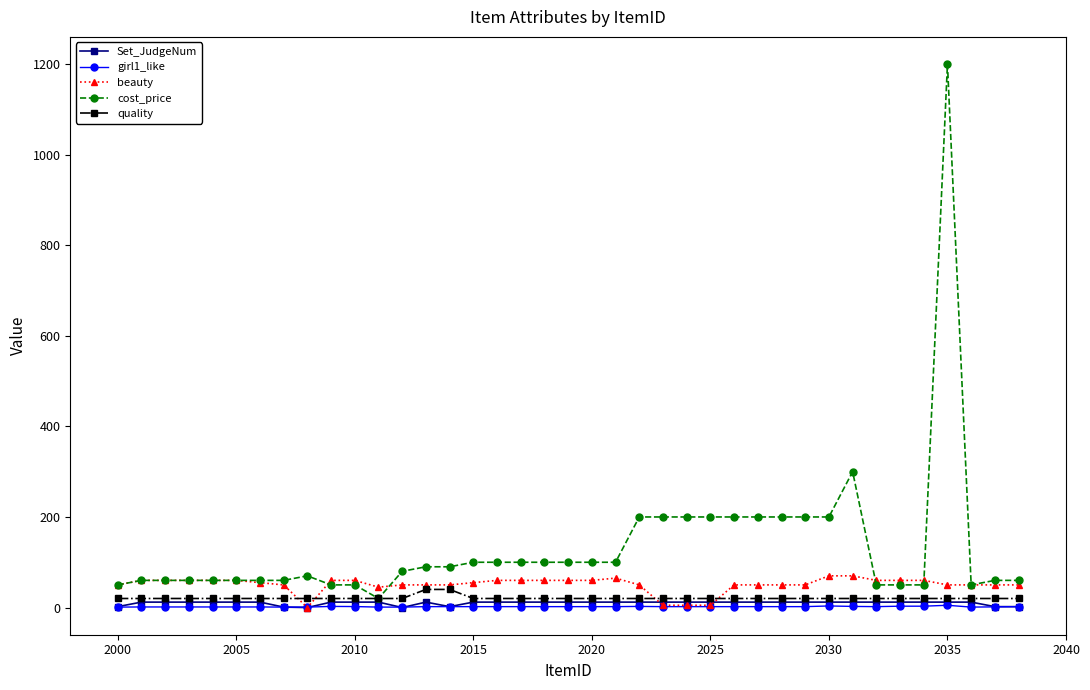

What are all the series names shown in the legend?

Set_JudgeNum, girl1_like, beauty, cost_price, quality